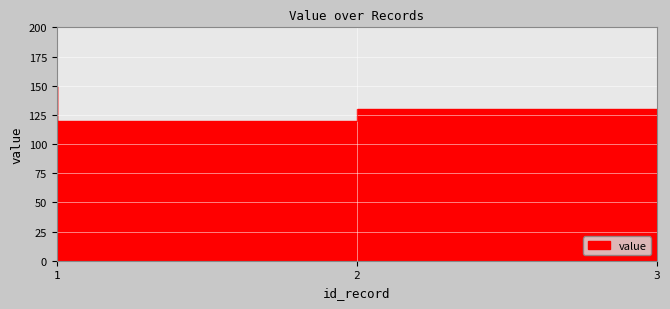

Count the values in the range 120 to 150.

3